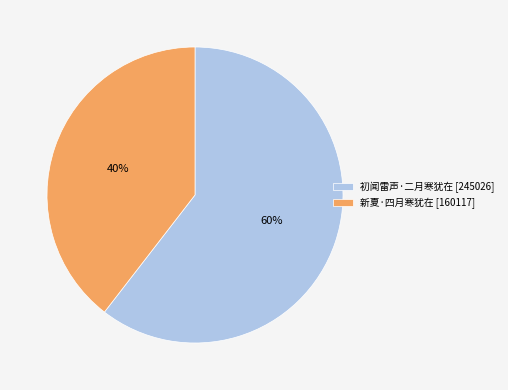

How many slices are in this pie chart?

2